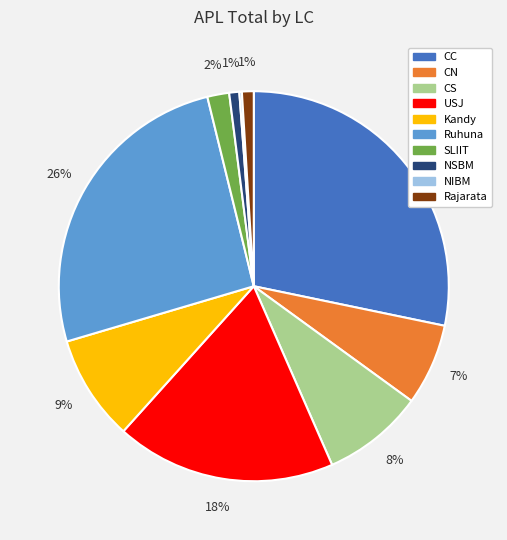

To the nearest percent, what portion does CC represent?

28%